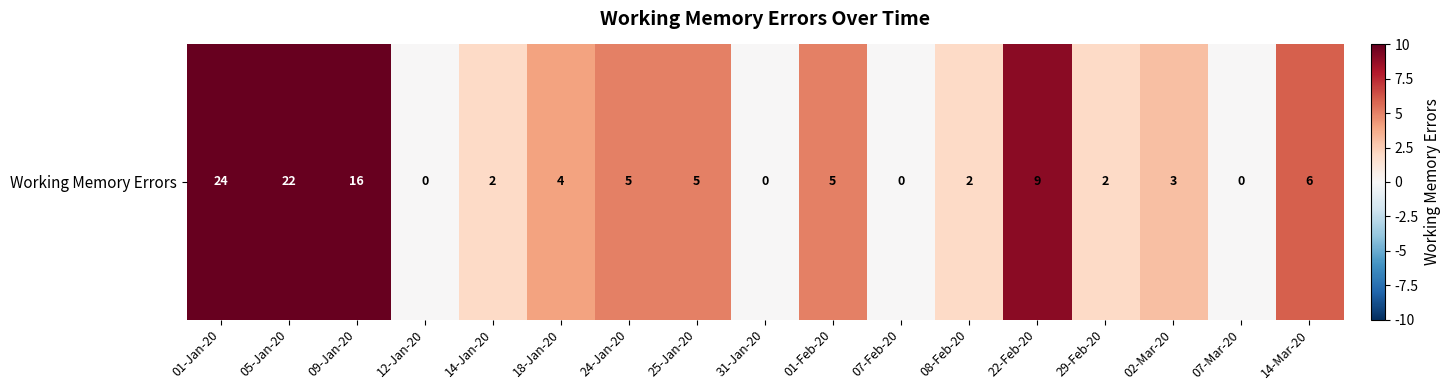

How many data points are less than 4?

8